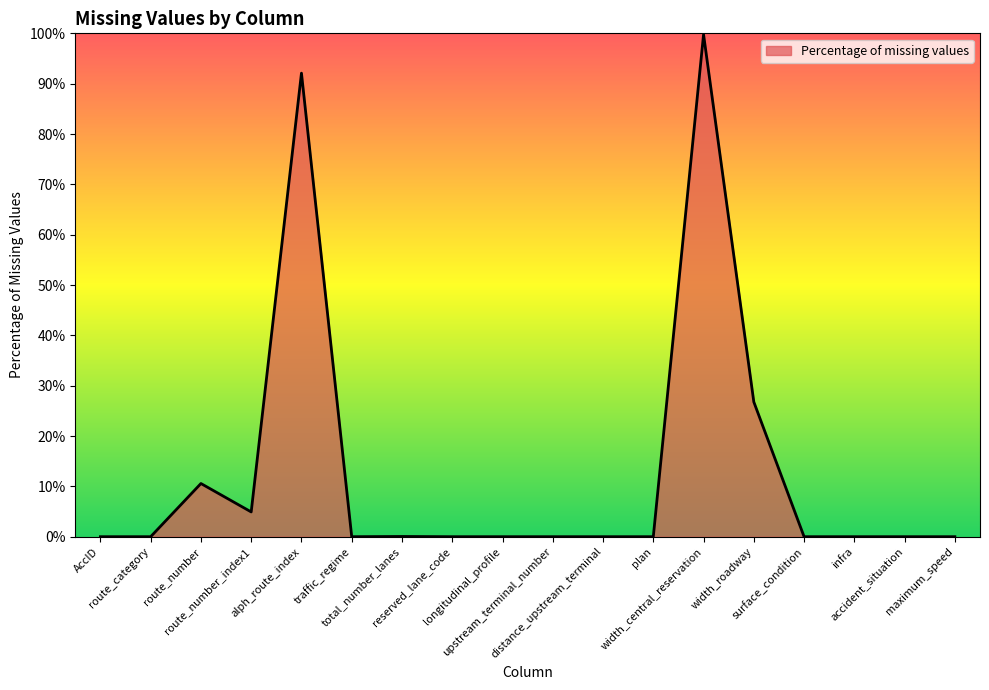

Reading left to right, list all the values displayed in this chart.

0.0	0.0	0.1	0.0	0.9	0.0	0.0	0.0	0.0	0.0	0.0	0.0	1.0	0.3	0.0	0.0	0.0	0.0